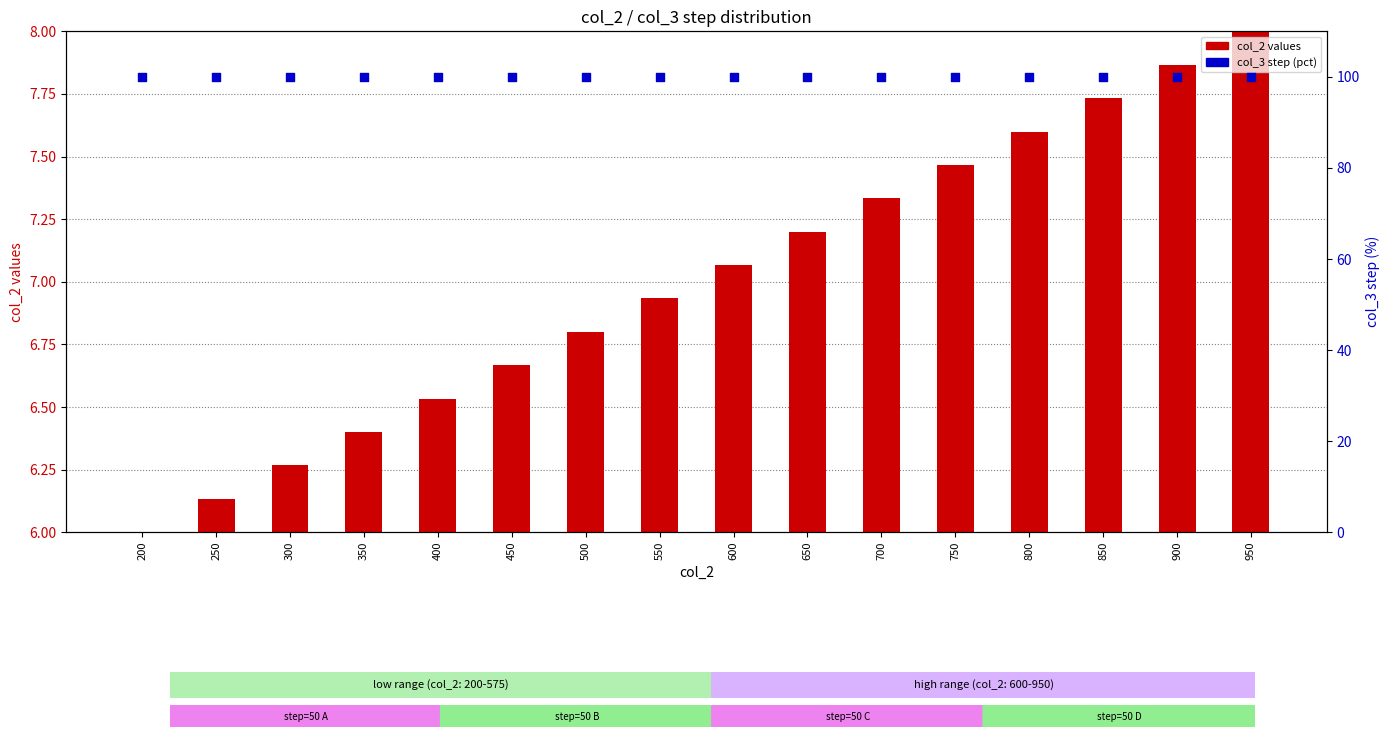

Is the value of col_2 values at 300 greater than the value of col_3 step (pct) at 550?

No